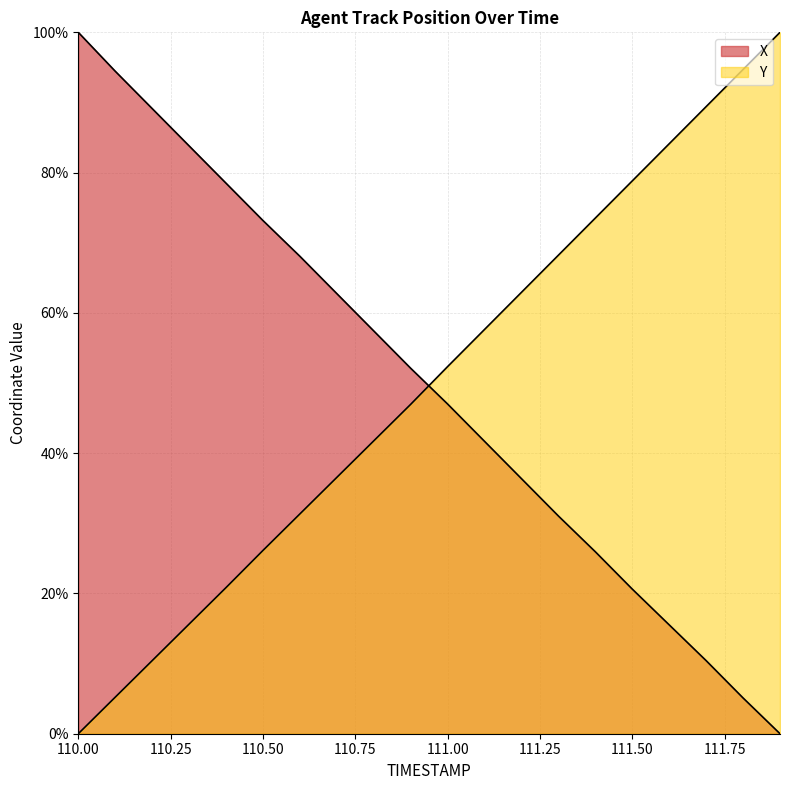

What is the label of the 6th point from the left?

110.5